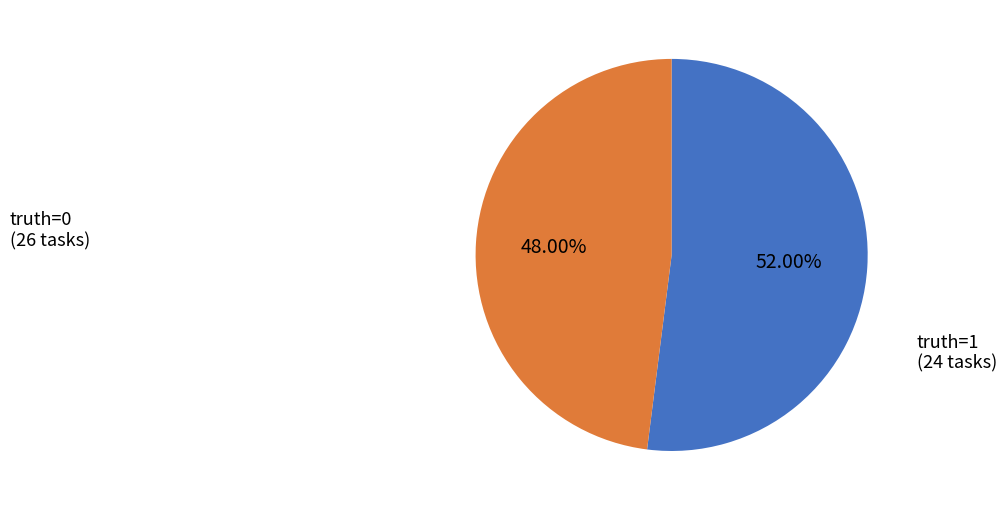

Count the number of slices in the pie.

2